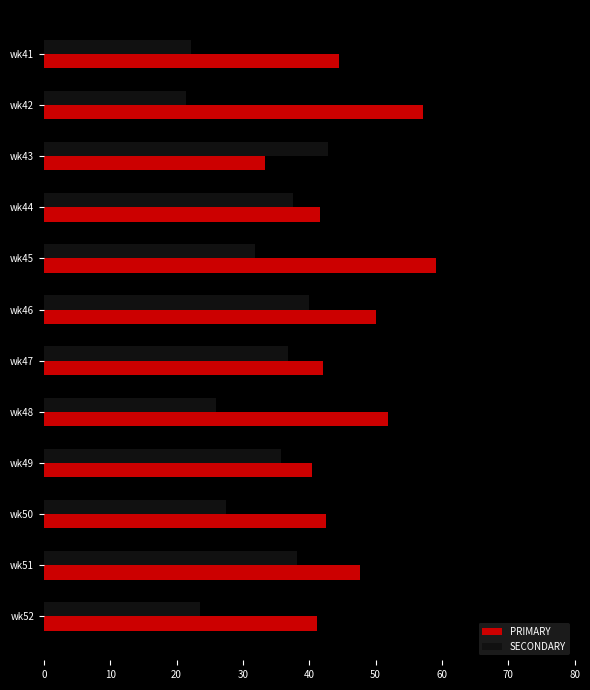

What is the maximum value shown in the chart?

59.1